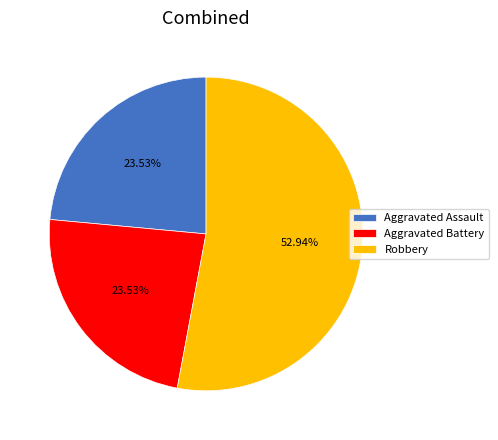

Is the sum of Aggravated Assault and Aggravated Battery greater than half?

No